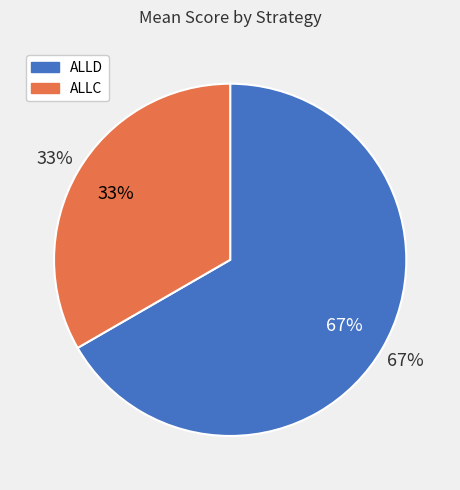

To the nearest percent, what portion does ALLD represent?

67%